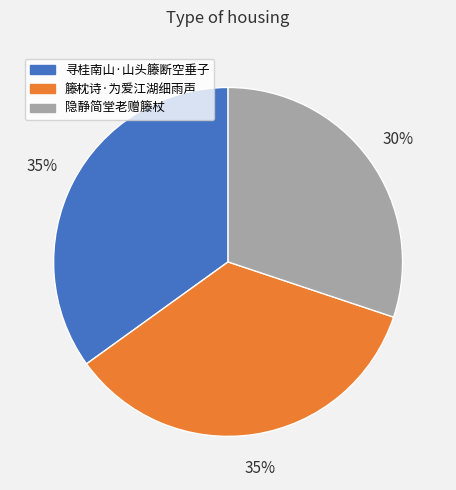

What is the smallest slice in the pie chart?

隐静简堂老赠籐杖